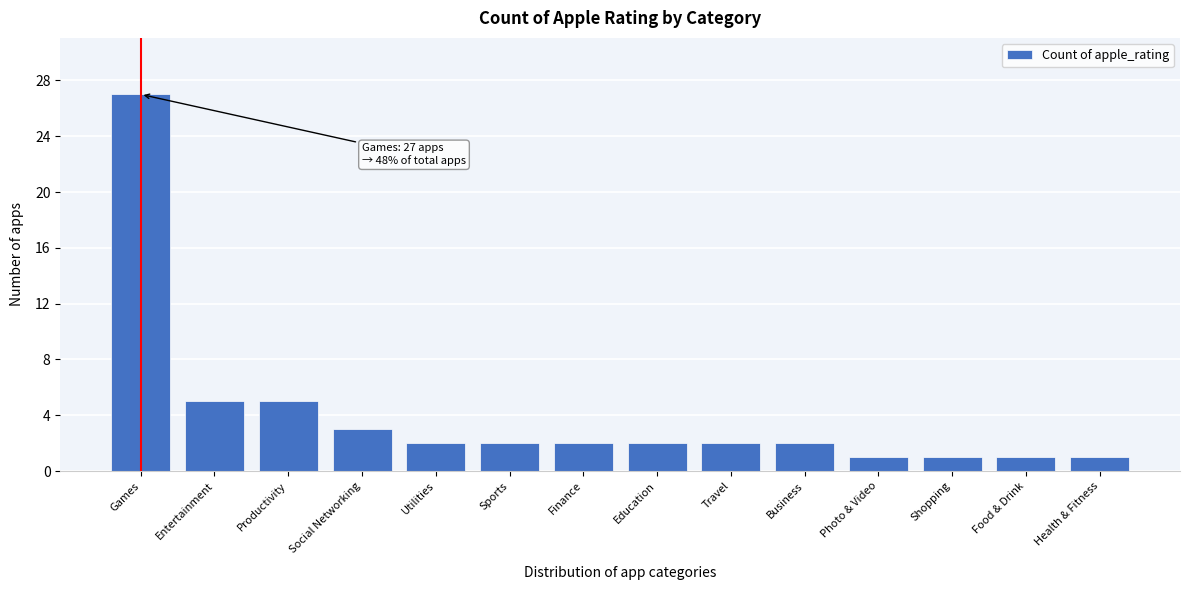

Reading left to right, what are all the values shown in this chart?

27	5	5	3	2	2	2	2	2	2	1	1	1	1